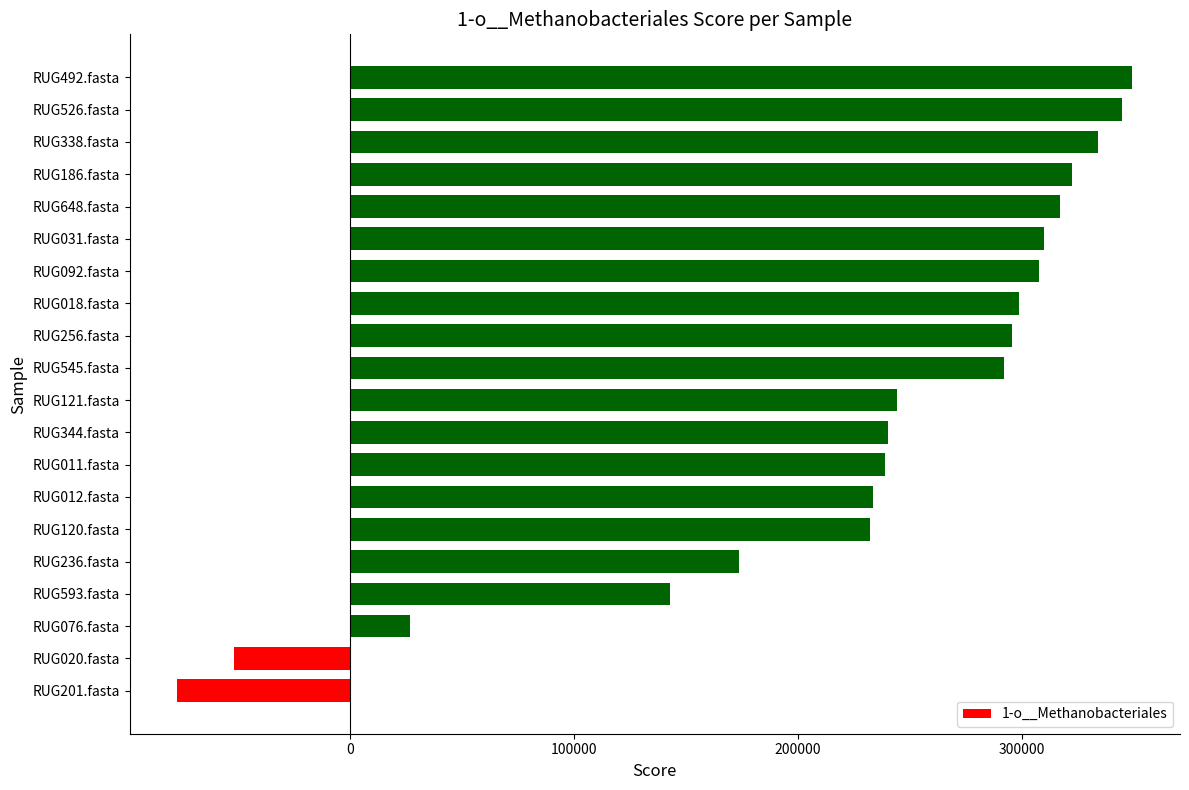

Is it true that the value at RUG256.fasta is 388120.9?

False